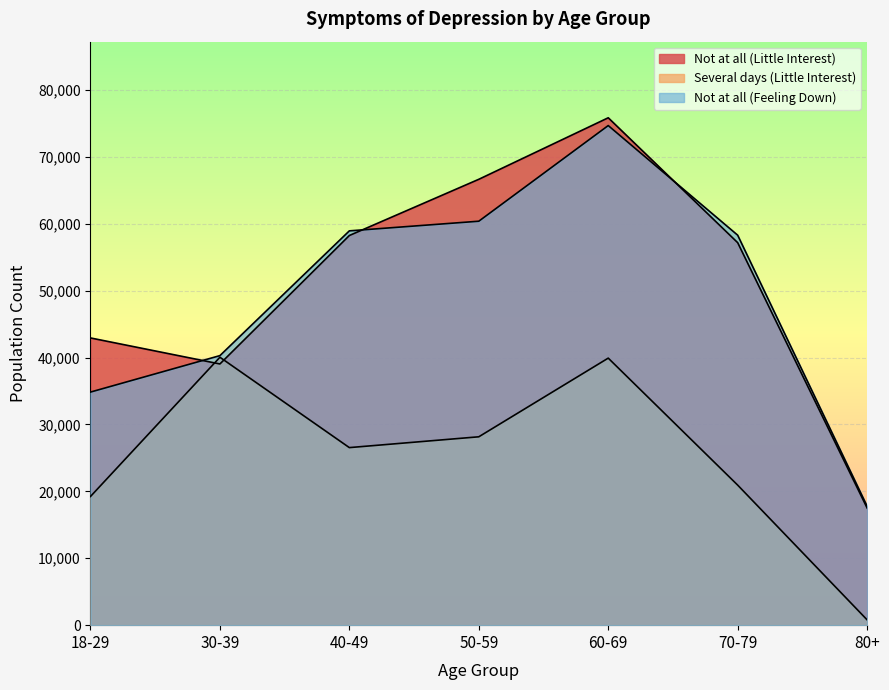

Reading left to right, transcribe all the data shown in this chart.

Not at all (Little Interest): 18-29=42929	30-39=39039	40-49=58238	50-59=66640	60-69=75835	70-79=57167	80+=17506
Several days (Little Interest): 18-29=19230	30-39=40044	40-49=26538	50-59=28154	60-69=39912	70-79=20931	80+=794
Not at all (Feeling Down): 18-29=34837	30-39=40286	40-49=58934	50-59=60375	60-69=74672	70-79=58286	80+=17775